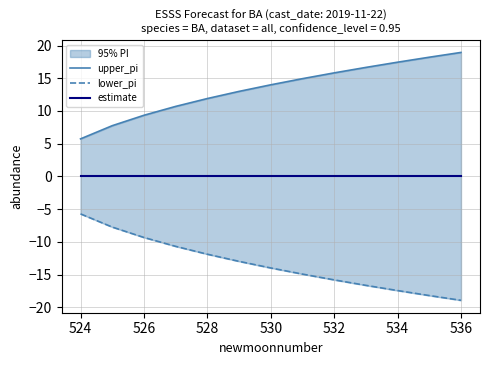

Does the chart have visible grid lines?

Yes